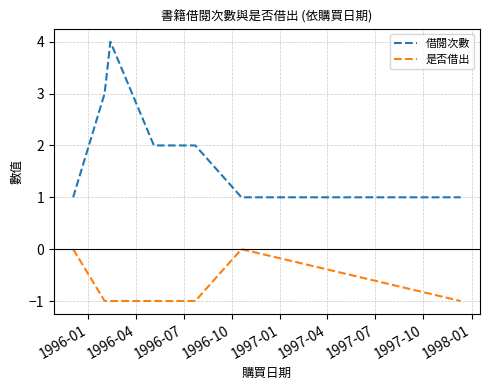

Which series has the largest range (max minus min)?

借閱次數